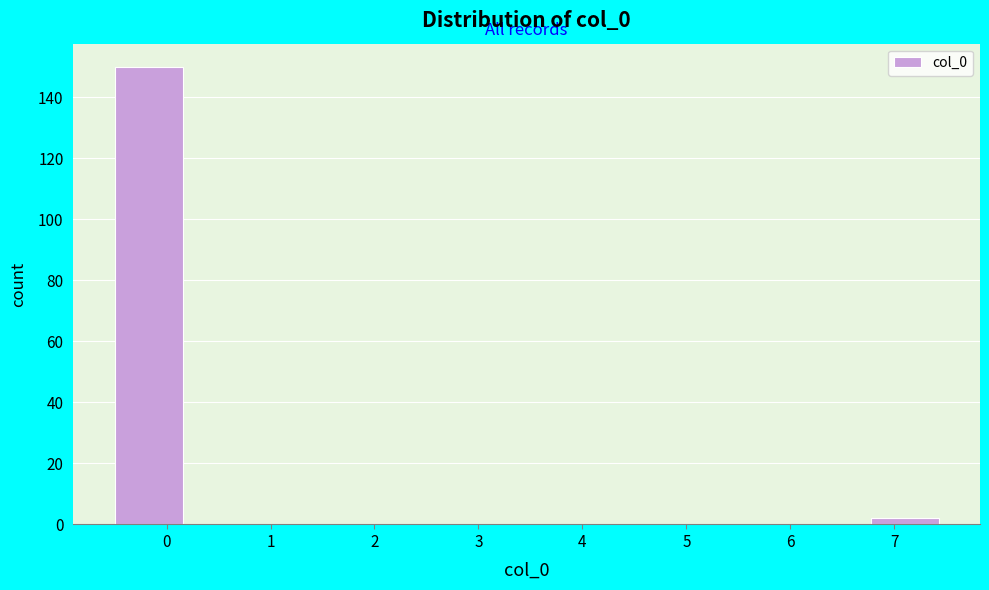

Over which range of the x-axis is the bar tallest?

-0.5 to 0.2